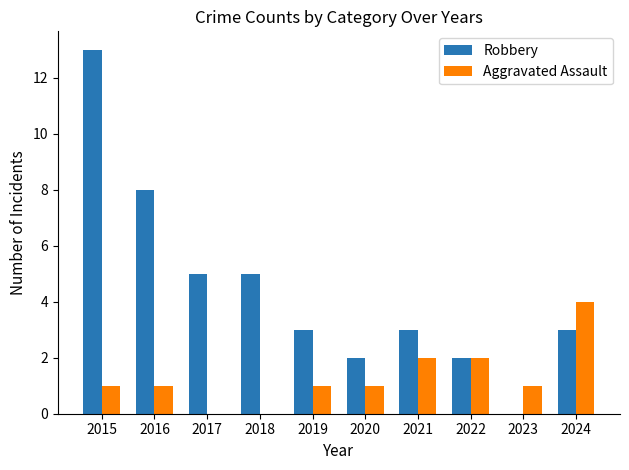

The value of Robbery at 2016 is 12. True or false?

False